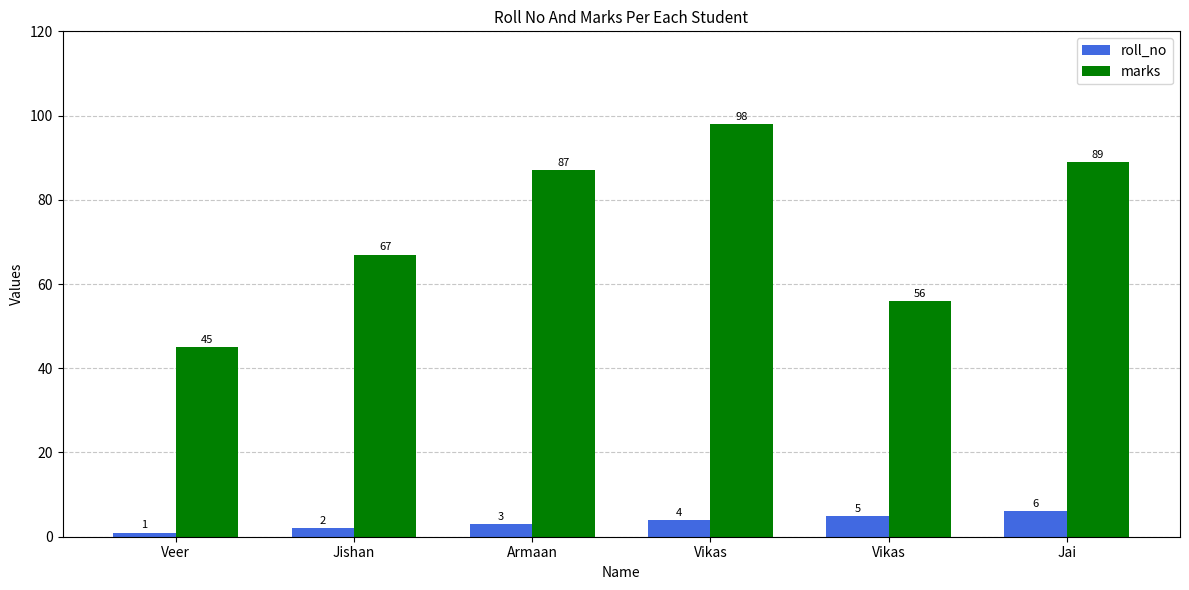

What is the sum of all roll_no values?

21